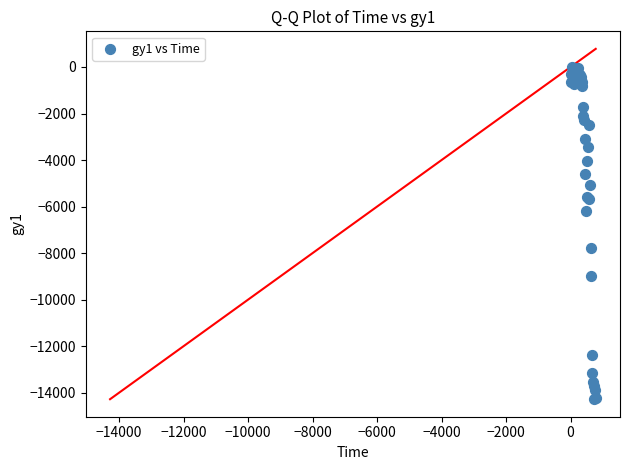

What Y value in the scatter plot is closest to -7148?

-7762